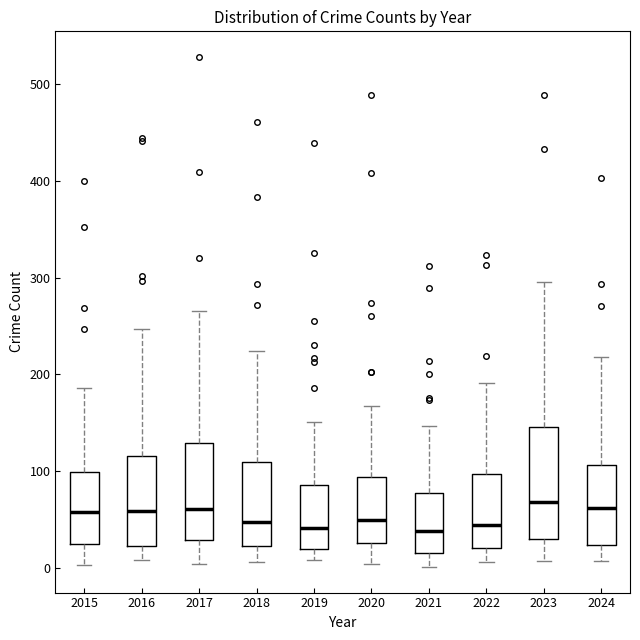

Reading left to right, read every box against the y-axis: the position of its median line, the range the box covers, and the ends of its whiskers. The values are not printed on the chart, so give them approximately, as read against the axis.

2015: median 60, box 30 to 100, whiskers 0 to 190
2016: median 60, box 20 to 120, whiskers 10 to 250
2017: median 60, box 30 to 130, whiskers 0 to 270
2018: median 50, box 20 to 110, whiskers 10 to 220
2019: median 40, box 20 to 90, whiskers 10 to 150
2020: median 50, box 30 to 90, whiskers 0 to 170
2021: median 40, box 20 to 80, whiskers 0 to 150
2022: median 40, box 20 to 100, whiskers 10 to 190
2023: median 70, box 30 to 150, whiskers 10 to 300
2024: median 60, box 20 to 110, whiskers 10 to 220